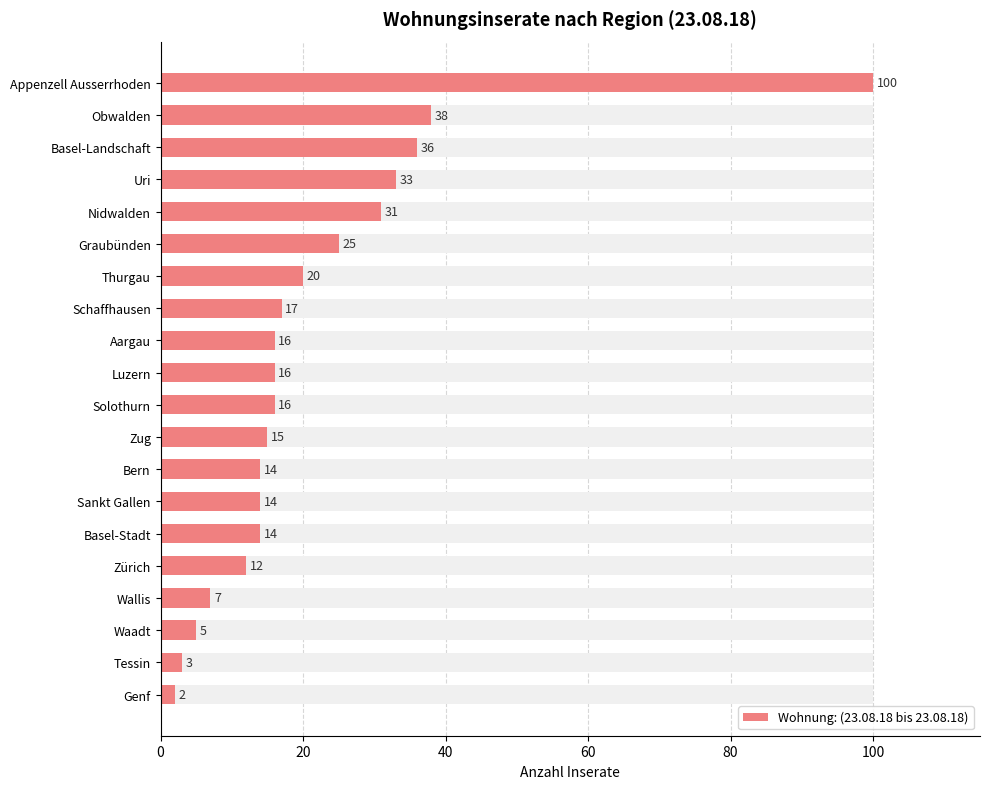

What value does the data have at Bern, to the nearest 10?

10